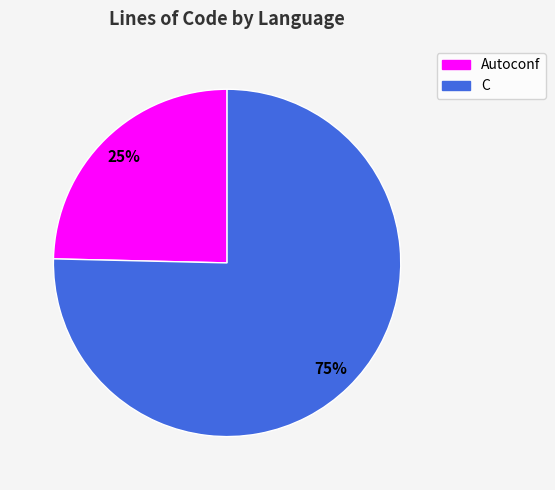

Is there a majority slice in this chart?

Yes